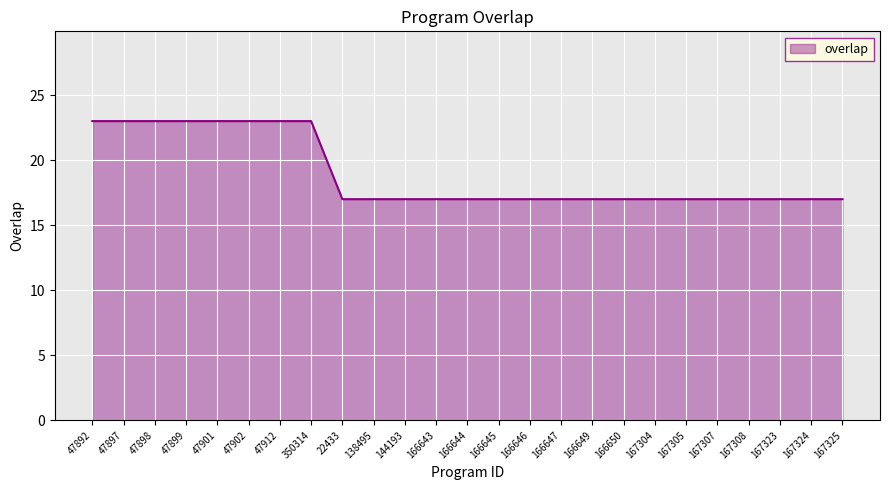

The chart shows a value of 17 at 166650. True or false?

True